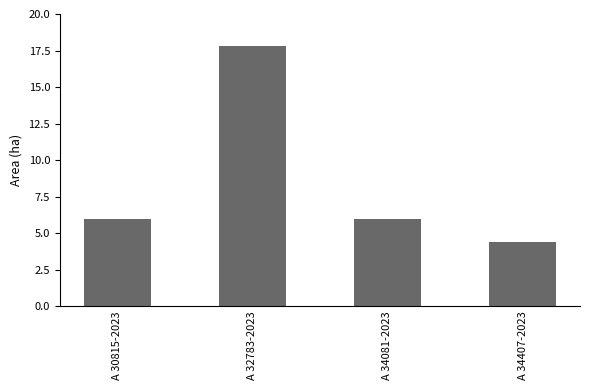

What is the change in value from A 30815-2023 to A 32783-2023?

+11.8